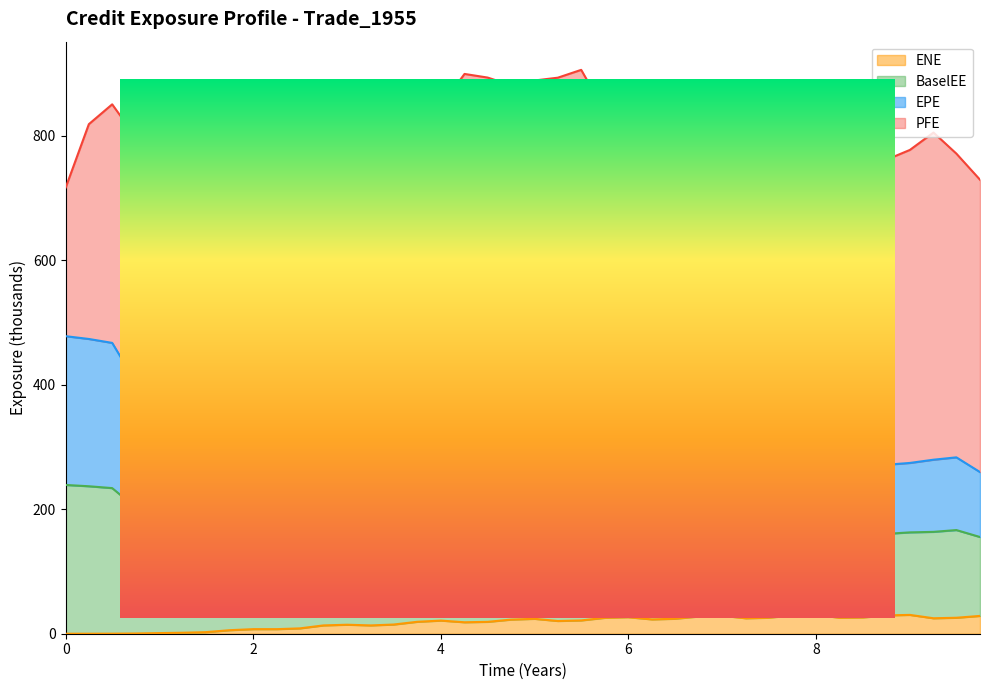

True or false: EPE has more than 0 points higher than both neighbors.

True